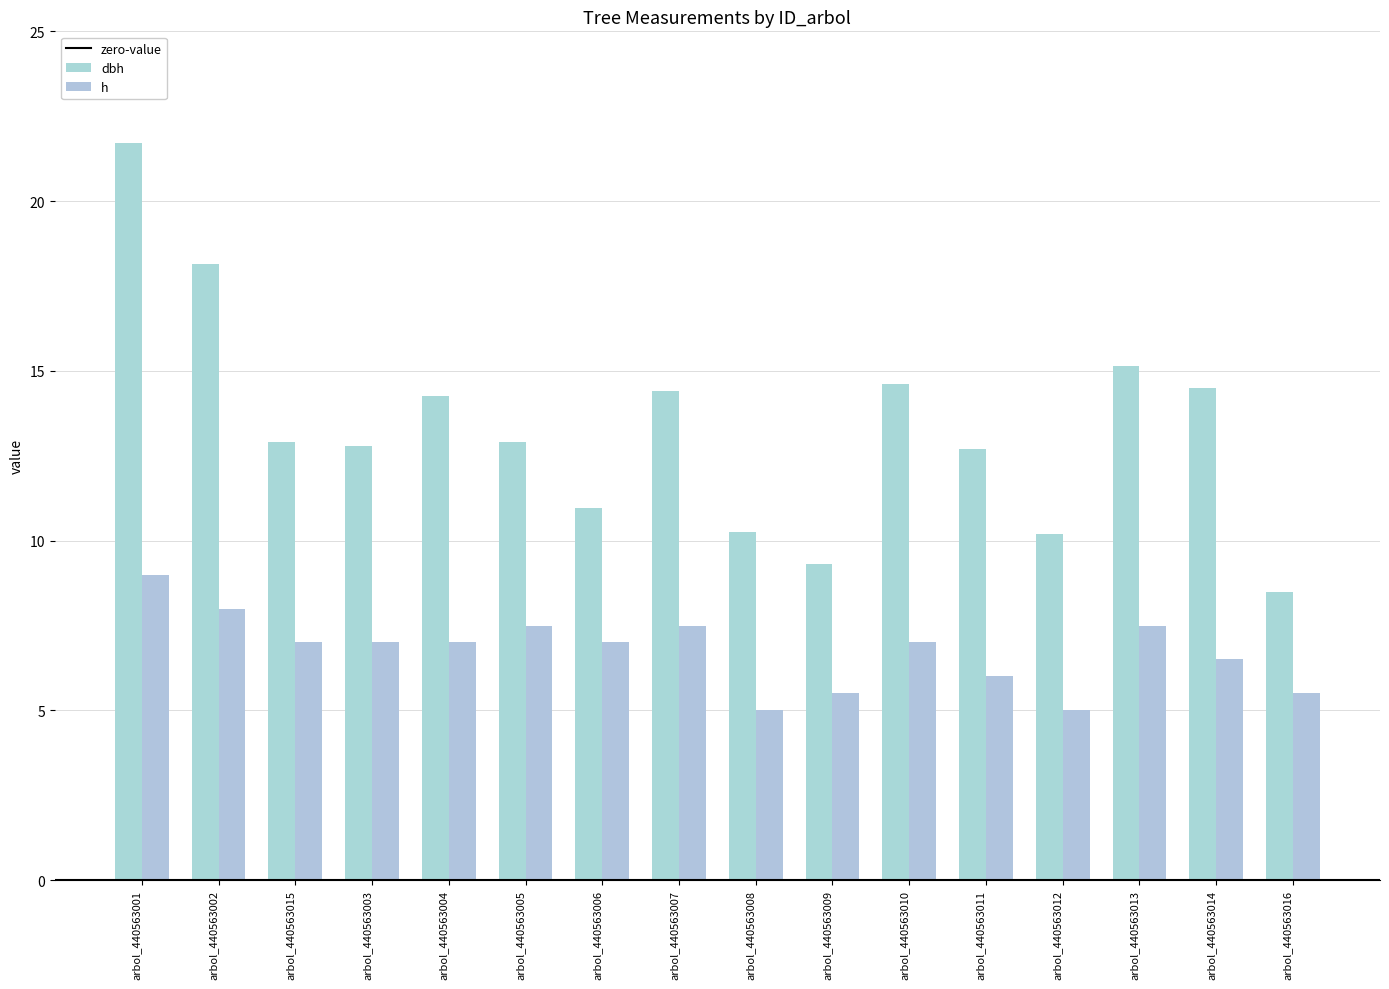

What is the highest value of the dbh series?

21.7